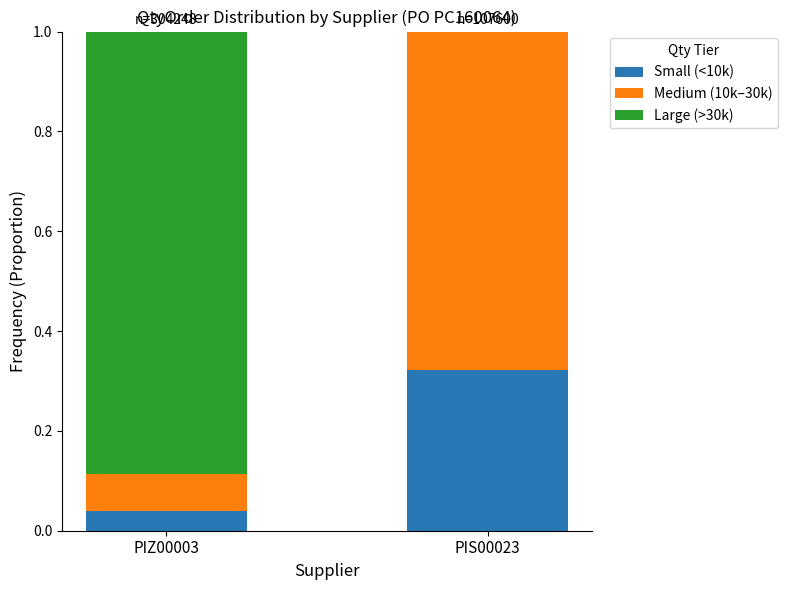

What is the total value across all series at PIS00023?

1.0